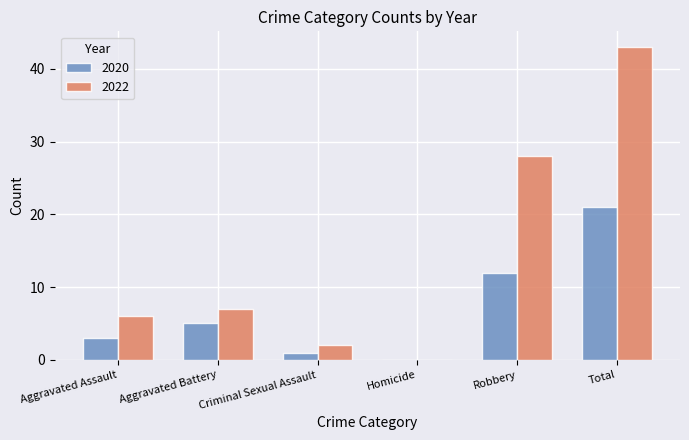

Which series has the largest total across all categories?

2022